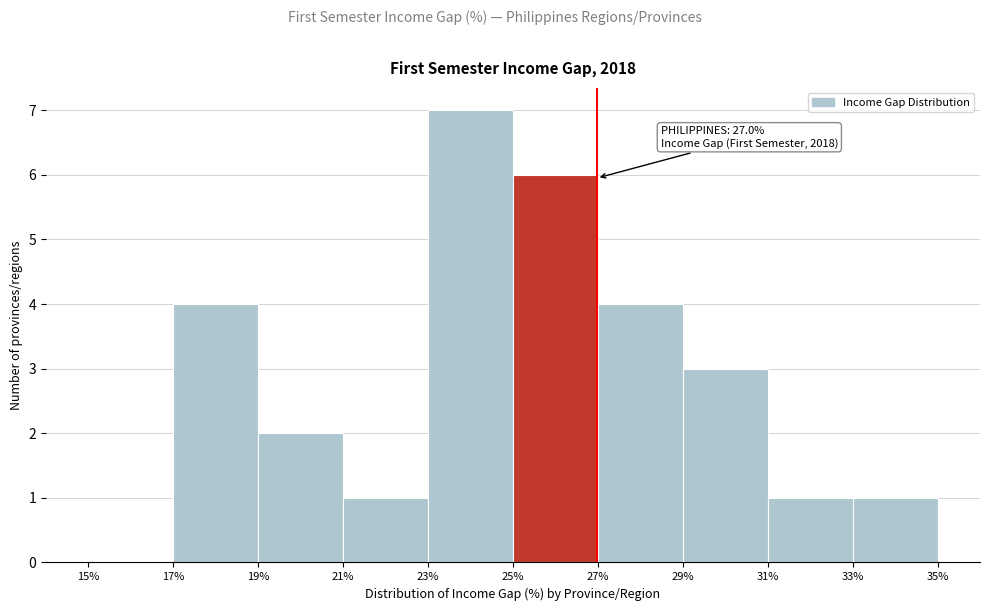

Which range on the x-axis has the tallest bar?

23% to 25%